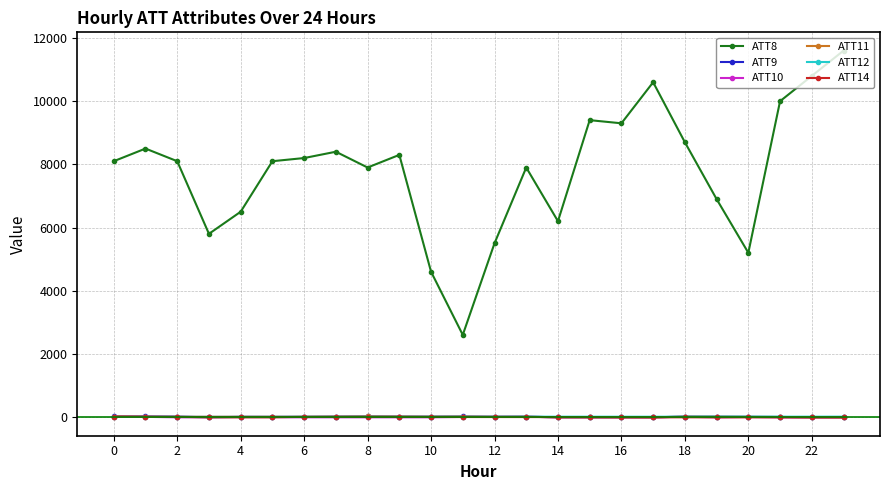

True or false: ATT8 and ATT10 cross at least once.

False